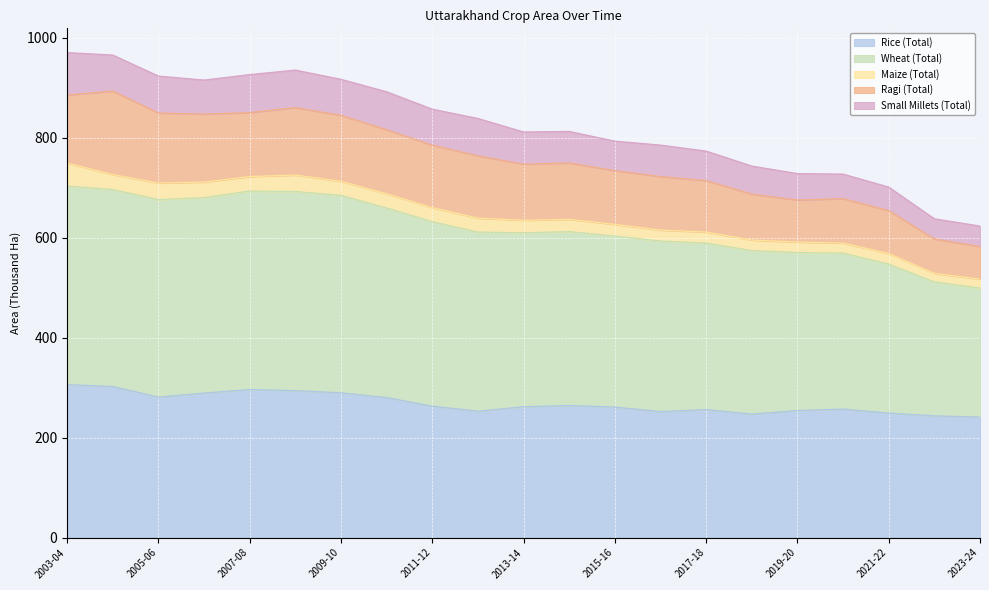

What is the total value across all series at 2009-10?

916.5